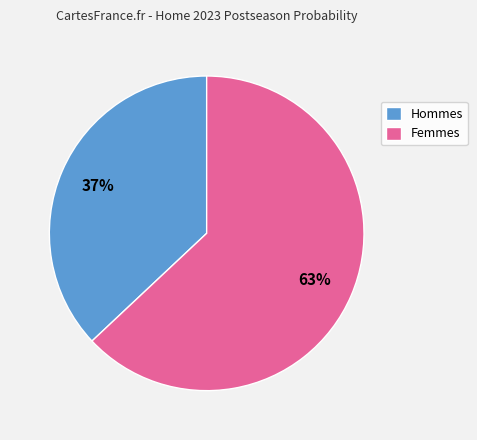

Which category has the smallest portion of the pie?

Hommes